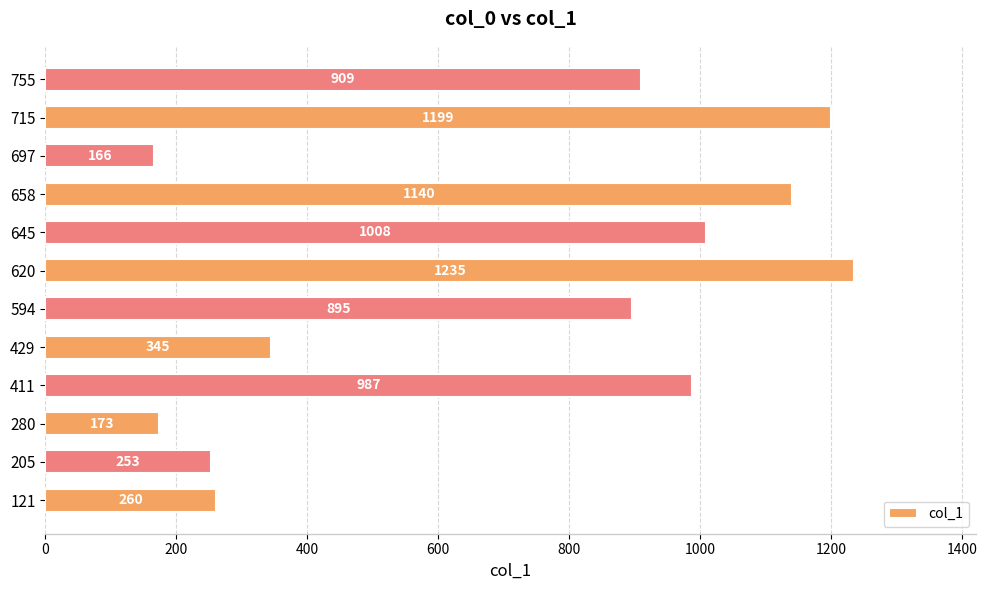

What is the difference between the maximum and minimum values?

1069